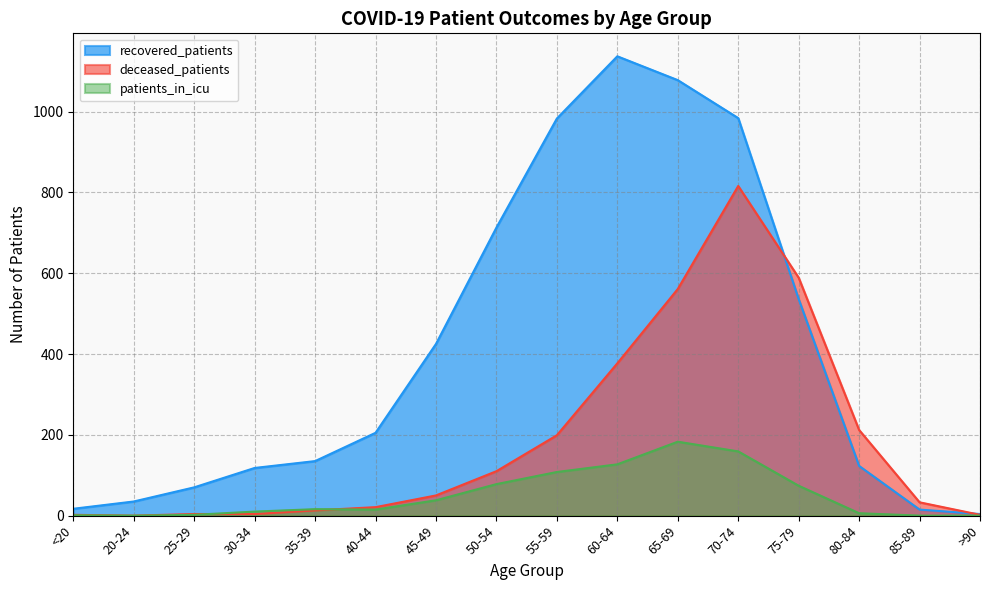

At which label does recovered_patients reach its peak?

60-64